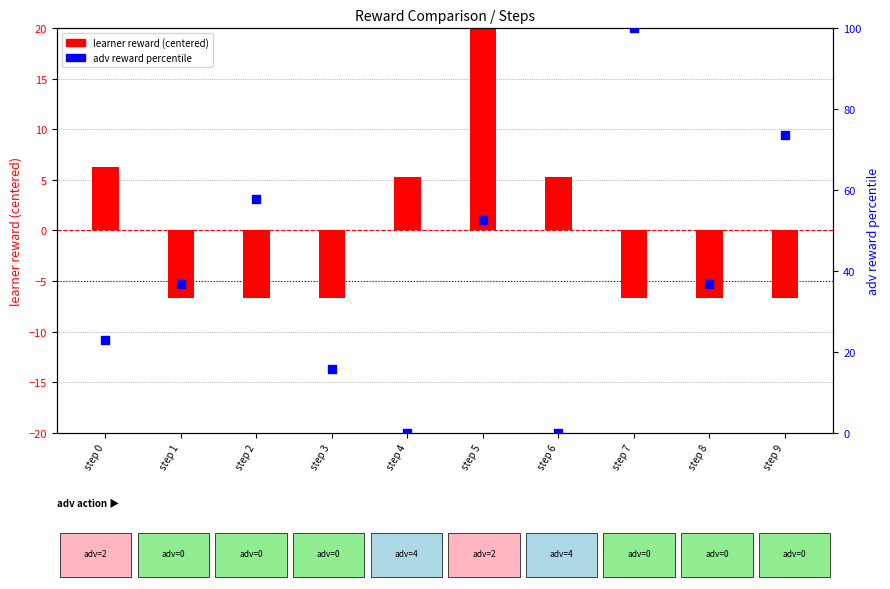

Which series reaches the maximum Y coordinate?

adv reward percentile